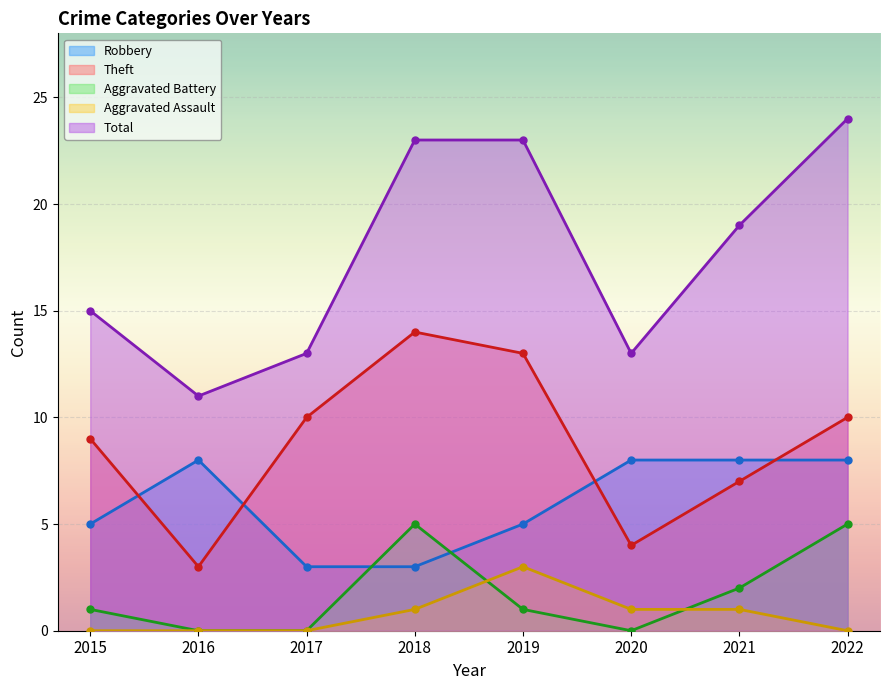

True or false: Total and Aggravated Battery cross at least once.

False